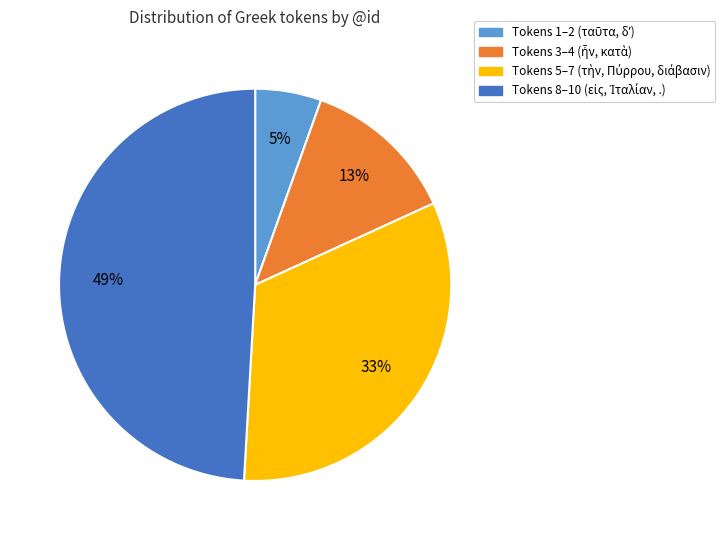

Is there a majority slice in this chart?

No